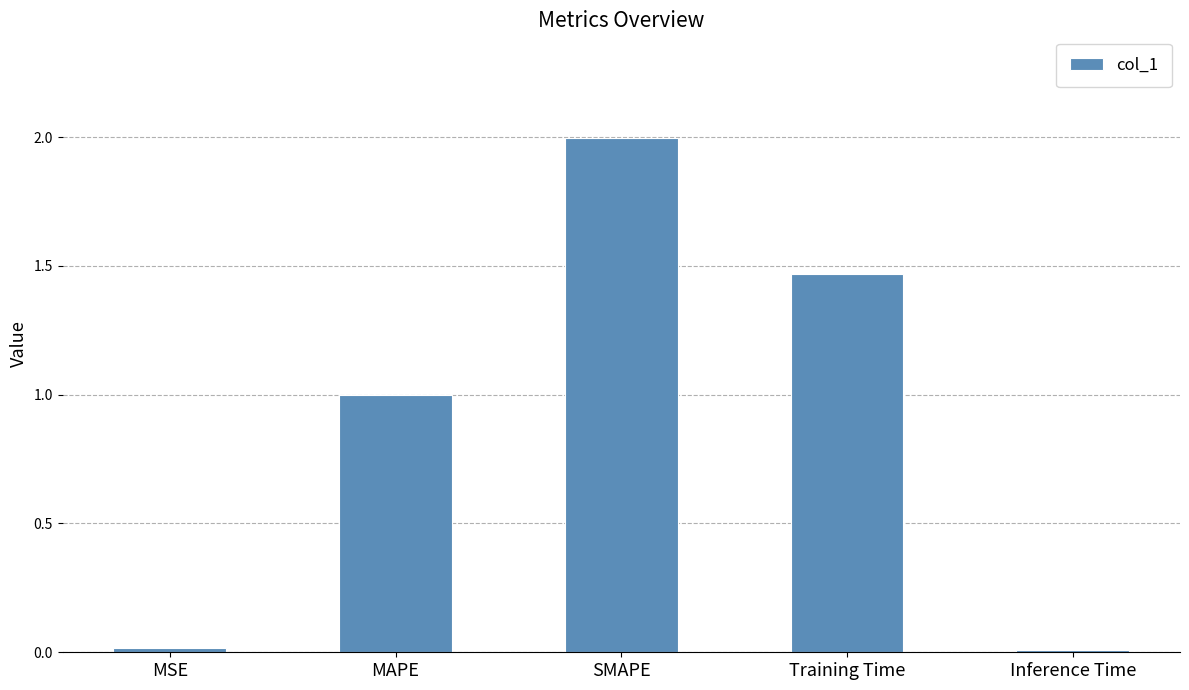

What is the greatest value displayed?

2.0